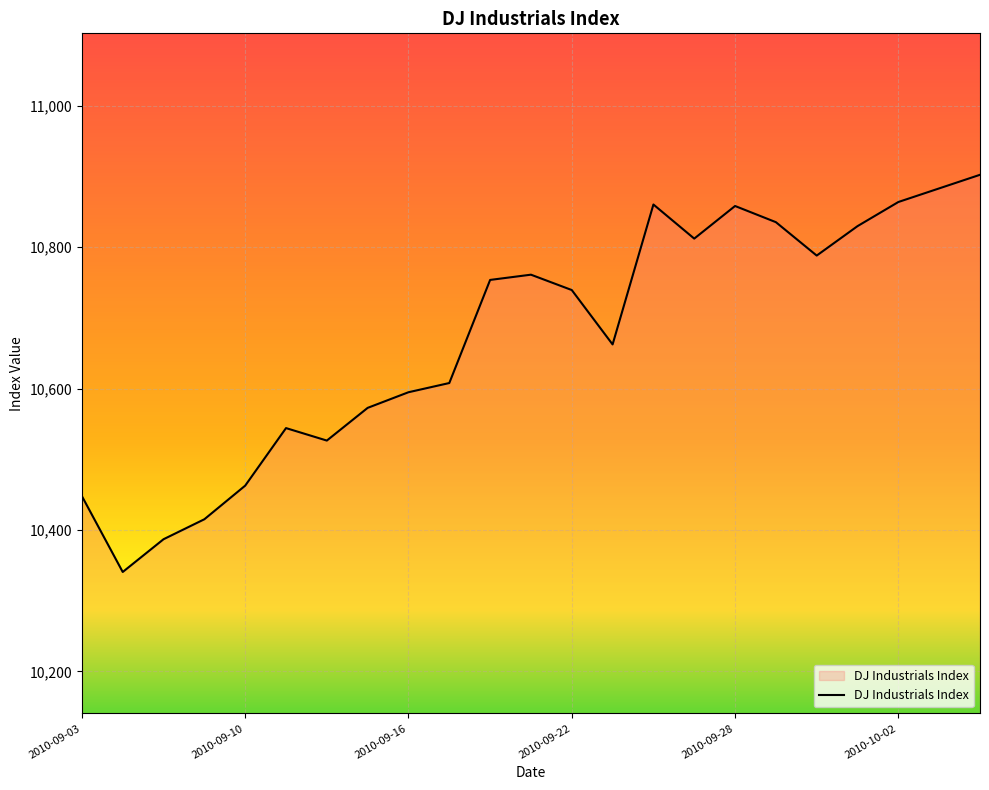

What is the difference between the maximum and minimum values?

561.6